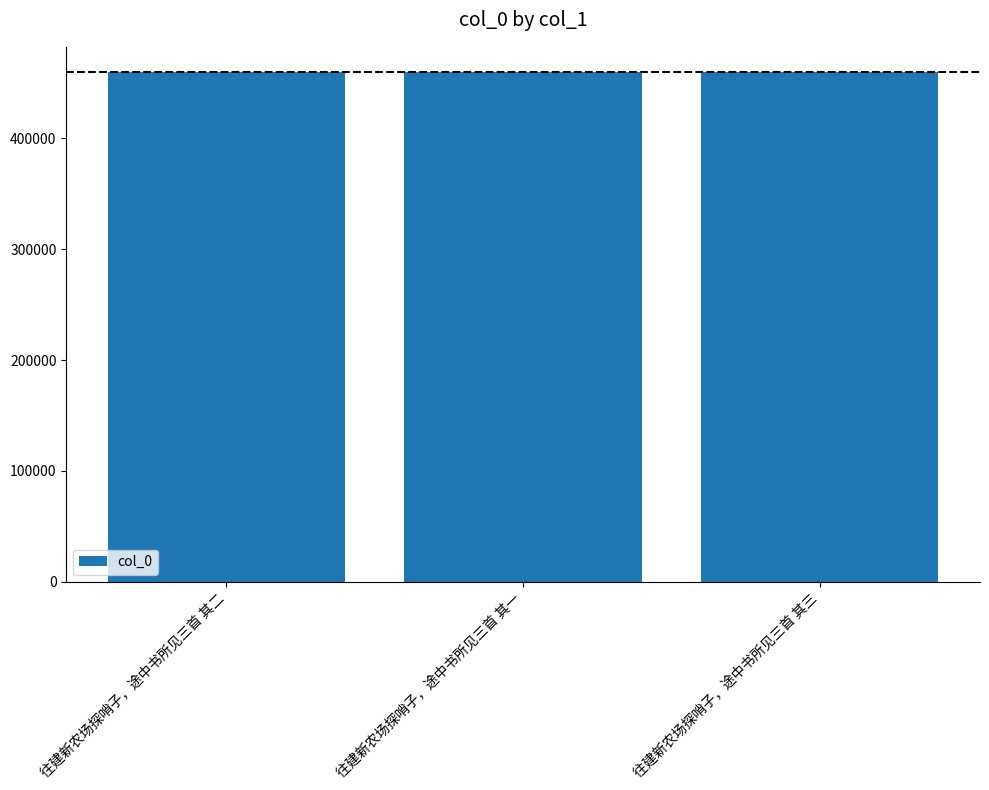

Are the bars horizontal?

No